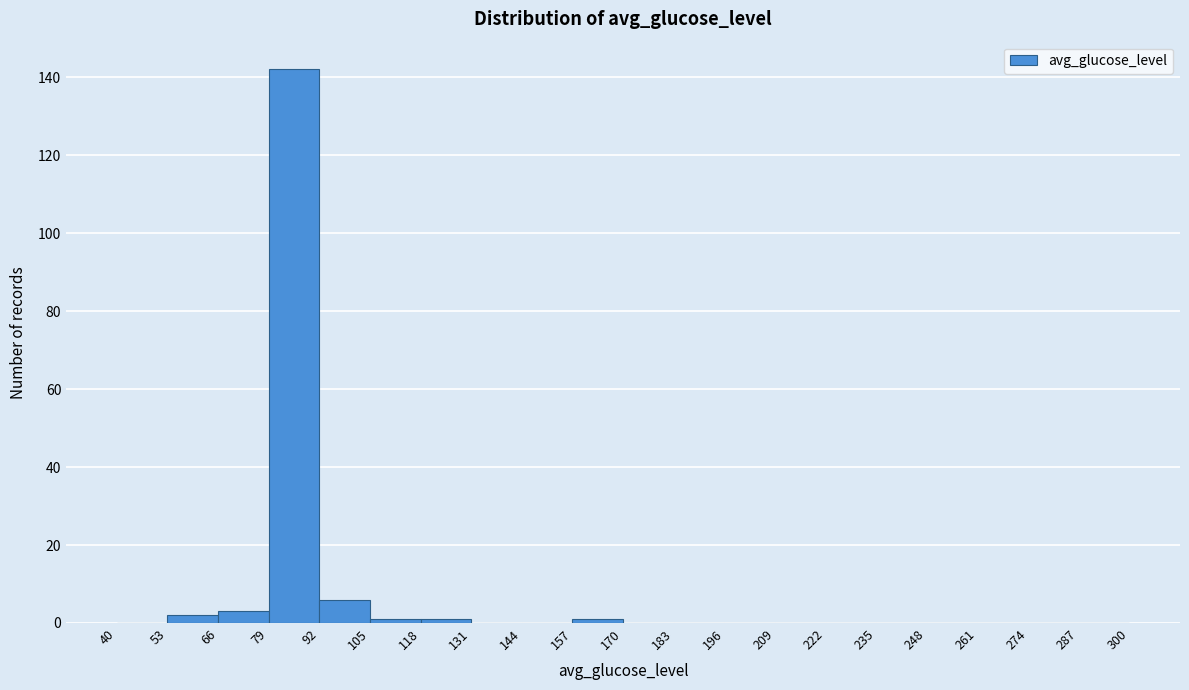

What is the height of the bar covering 92 to 105 on the x-axis? The values are not printed on the chart, so give them approximately, as read against the axis.

6